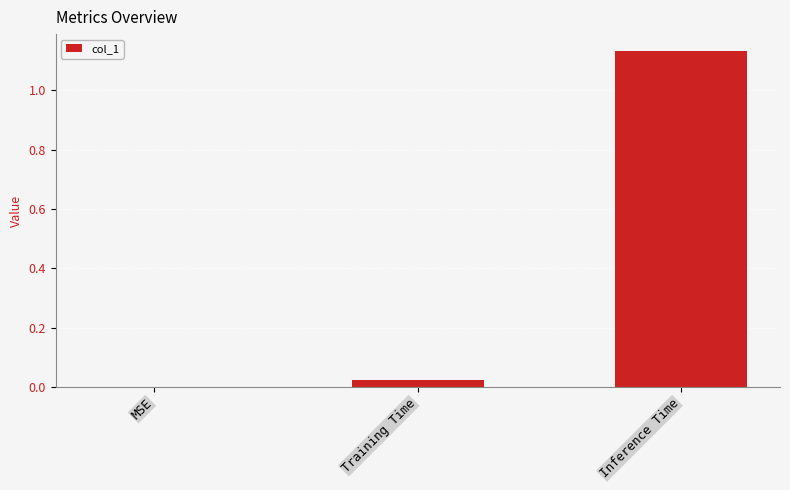

Are the bars grouped side by side (vs. stacked)?

No